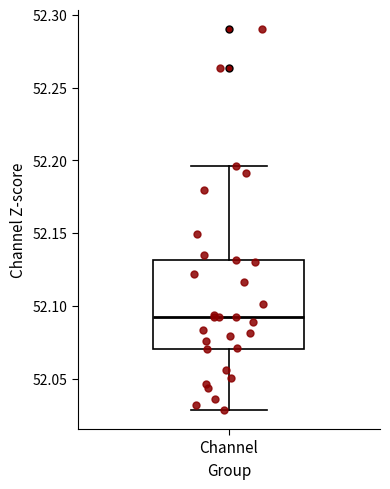

Read this box plot against the y-axis: the position of the median line, the range covered by the box, and the ends of both whiskers. The values are not printed on the chart, so give them approximately, as read against the axis.

median 52.090, box 52.070 to 52.130, whiskers 52.030 to 52.195